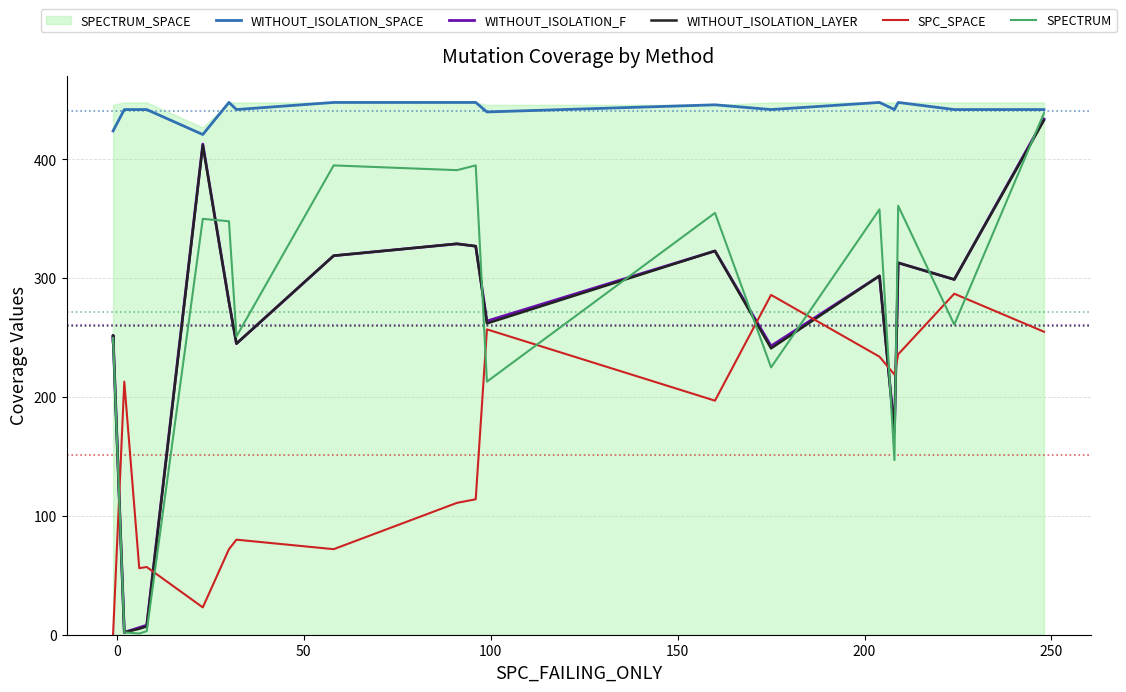

True or false: WITHOUT_ISOLATION_LAYER and WITHOUT_ISOLATION_F cross at least once.

False